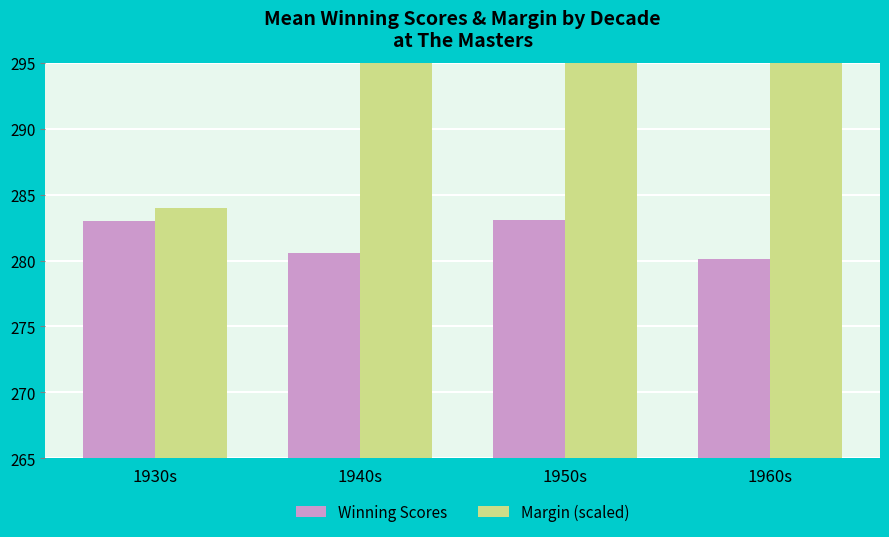

Is it true that Margin (scaled) equals 75.8 at 1960s?

False